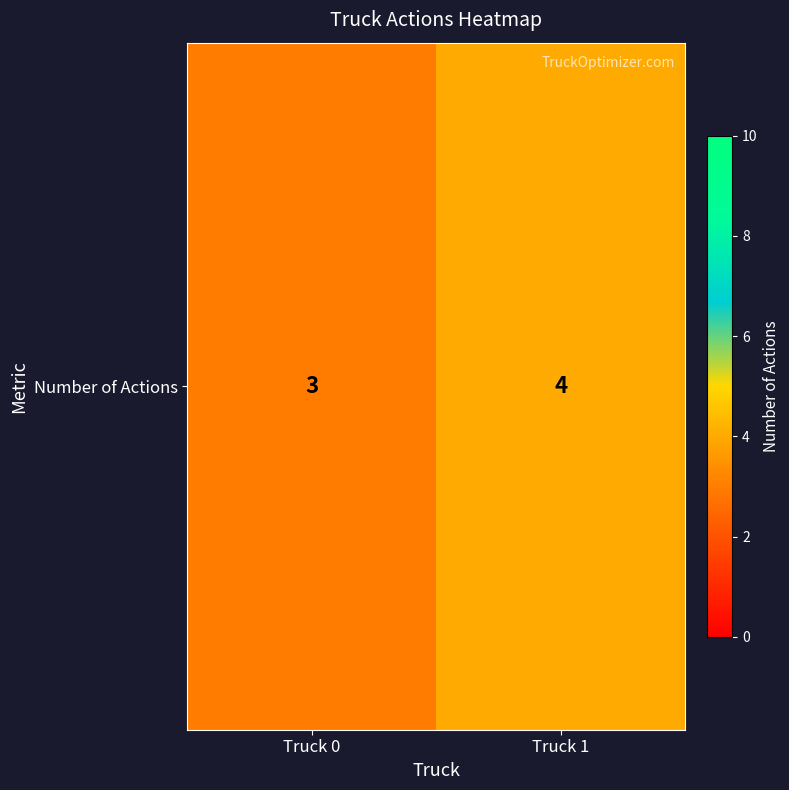

What is the difference between the maximum and minimum values?

1